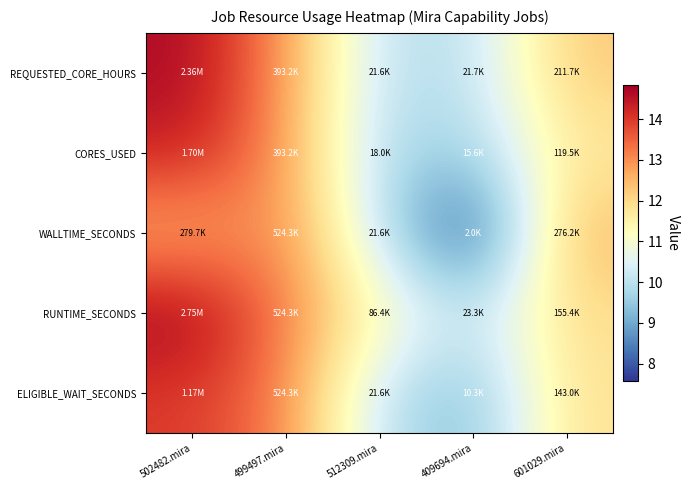

List the series in order of their peak value, lowest first.

WALLTIME_SECONDS, ELIGIBLE_WAIT_SECONDS, CORES_USED, REQUESTED_CORE_HOURS, RUNTIME_SECONDS